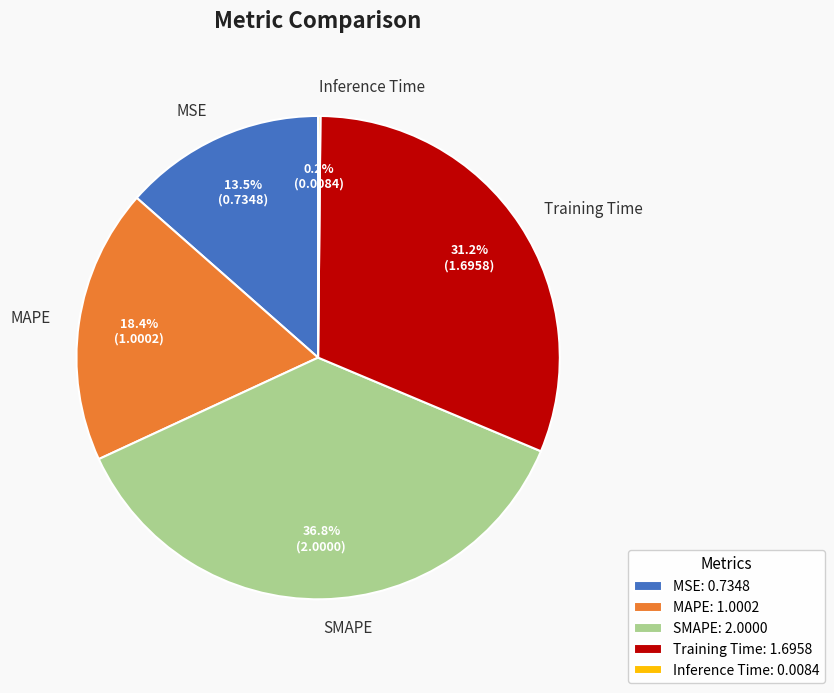

To the nearest percent, what portion does Training Time represent?

31%